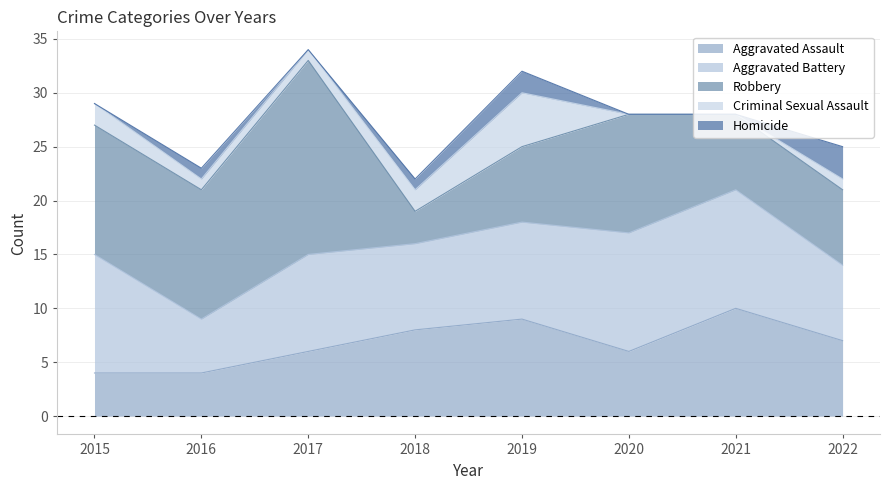

List the series in order of their peak value, lowest first.

Homicide, Criminal Sexual Assault, Aggravated Assault, Aggravated Battery, Robbery